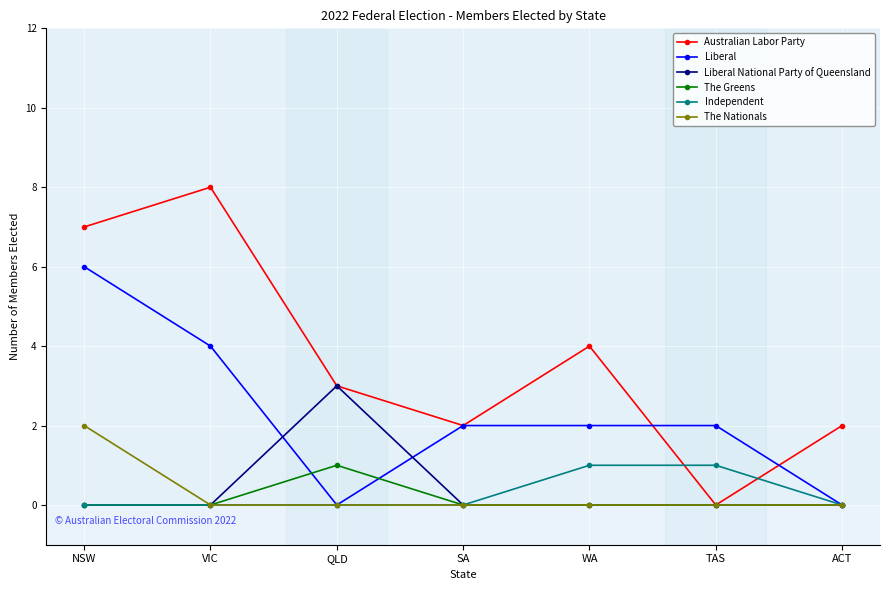

Does the chart display data point markers on the line(s)?

Yes